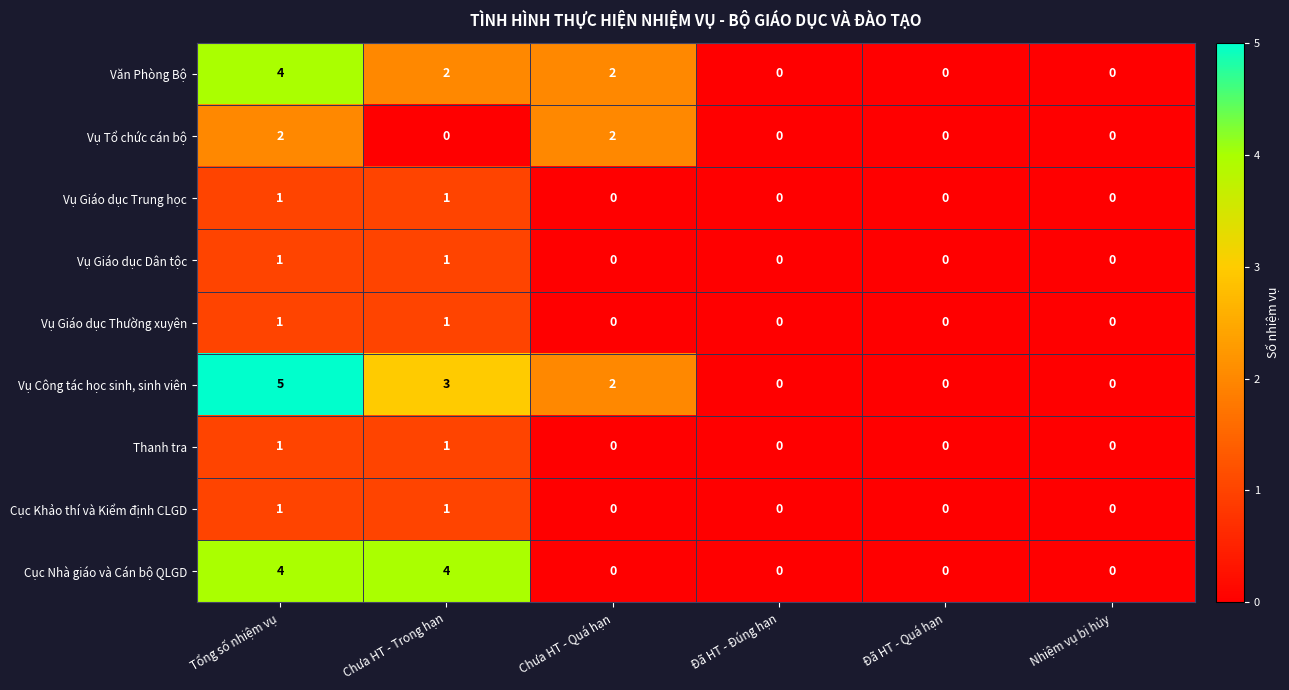

How many data points does each series have?

6